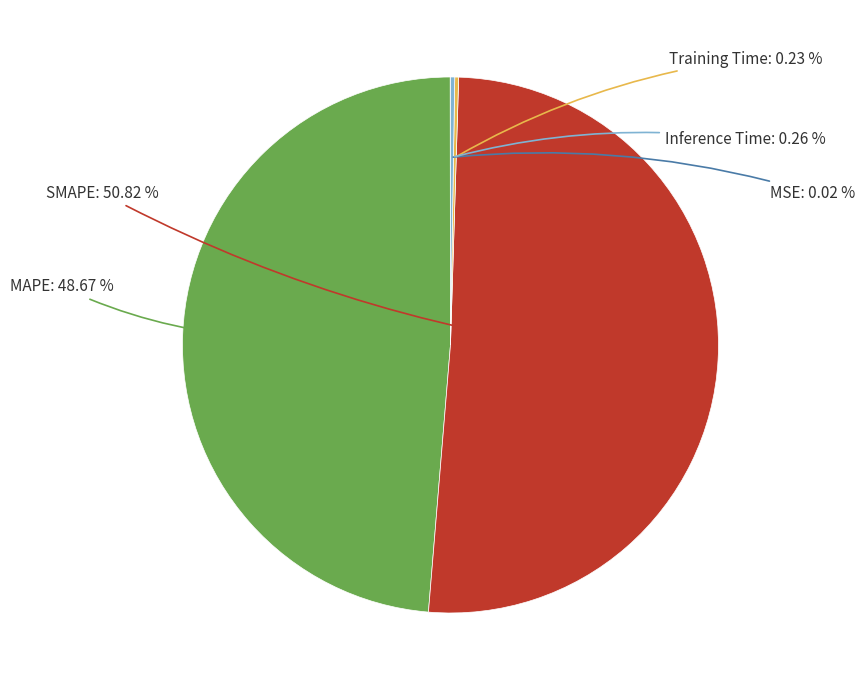

Is there a majority slice in this chart?

Yes